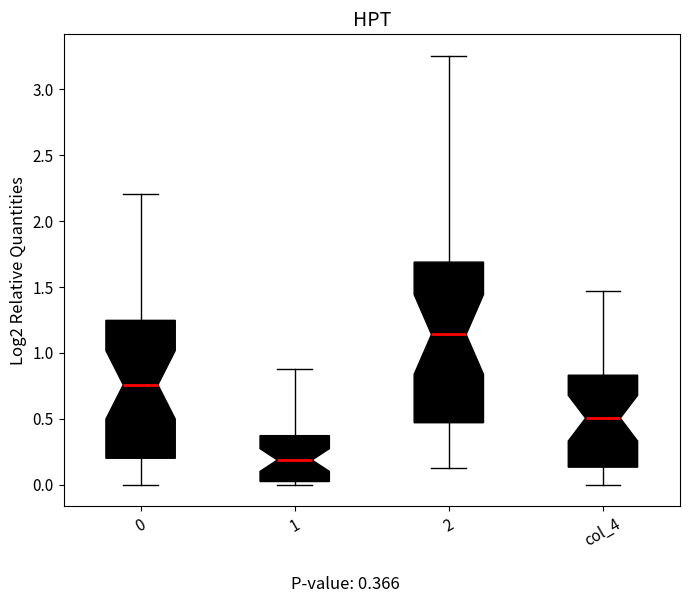

Which box is the tallest, from its lower edge to its upper edge?

2